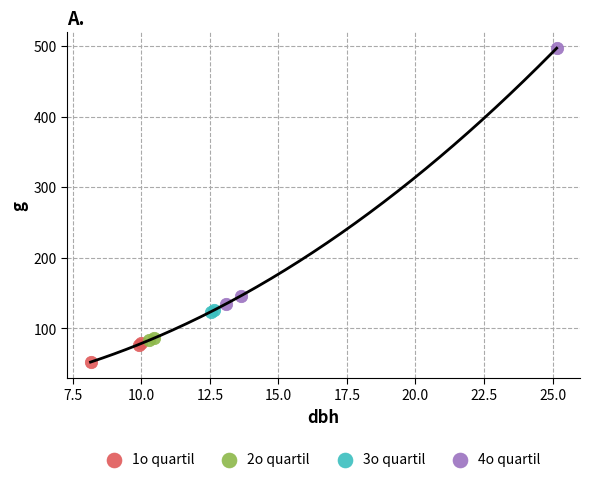

What are all the series names shown in the legend?

1o quartil, 2o quartil, 3o quartil, 4o quartil